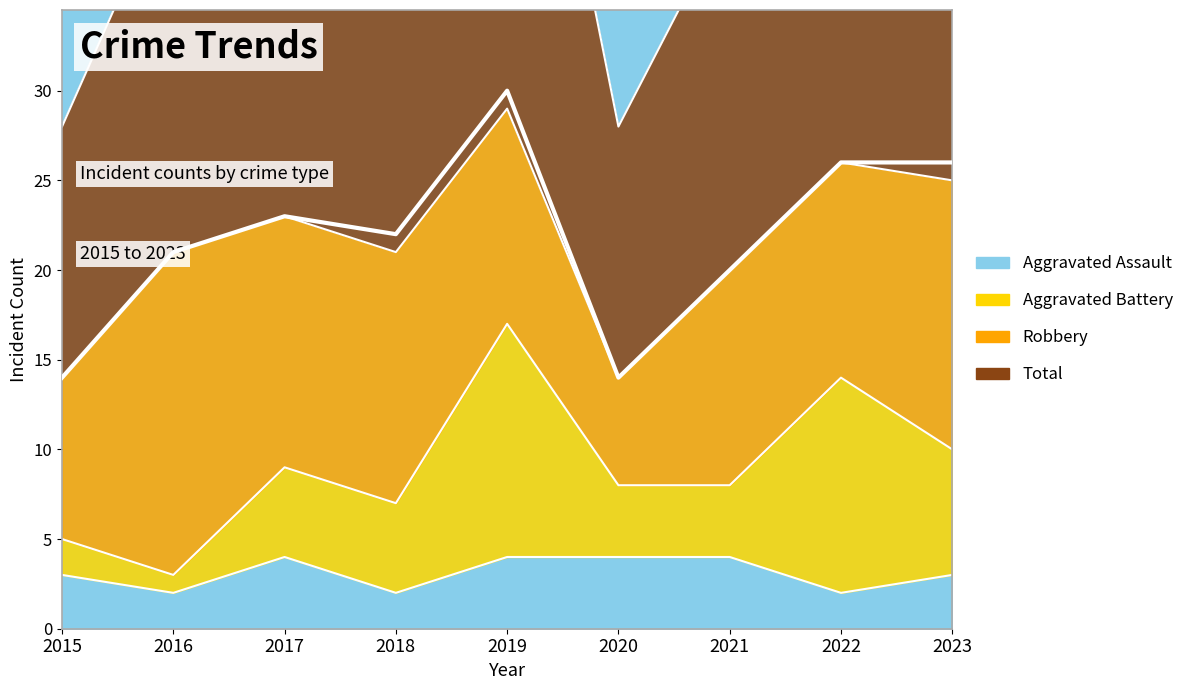

True or false: Total has more than 1 points higher than both neighbors.

True